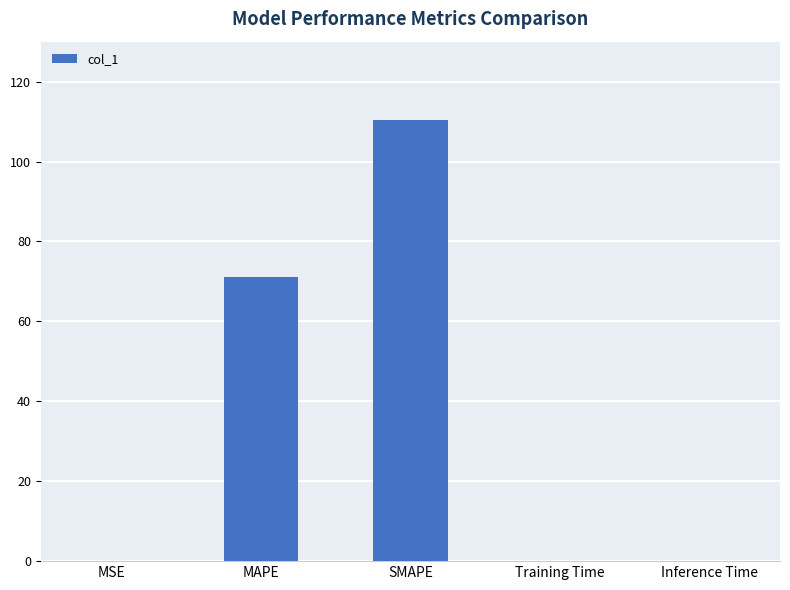

The value at Training Time is 0.0. True or false?

True